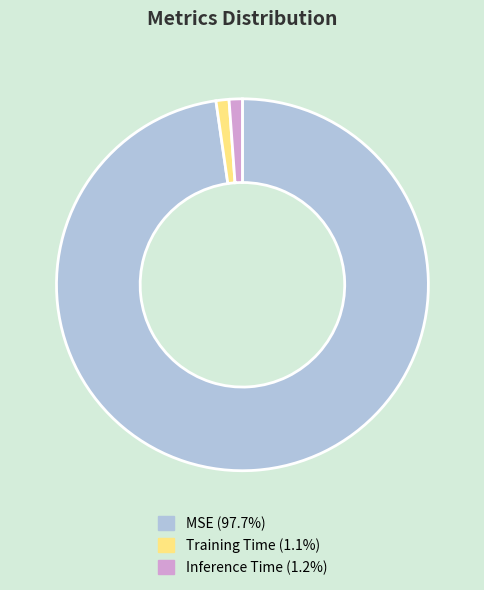

Which has a higher value, MSE or Training Time?

MSE